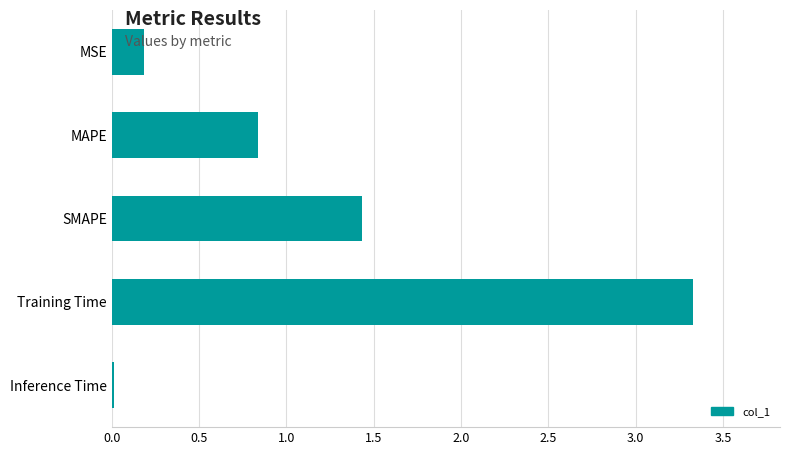

How many bars are there in total?

5